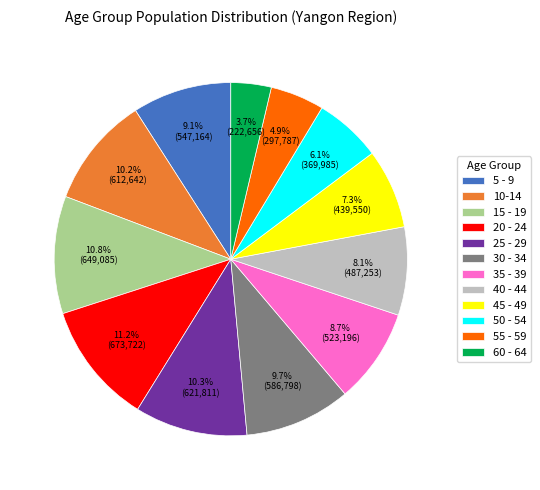

Is it true that 5 - 9 is 22% of the pie?

False